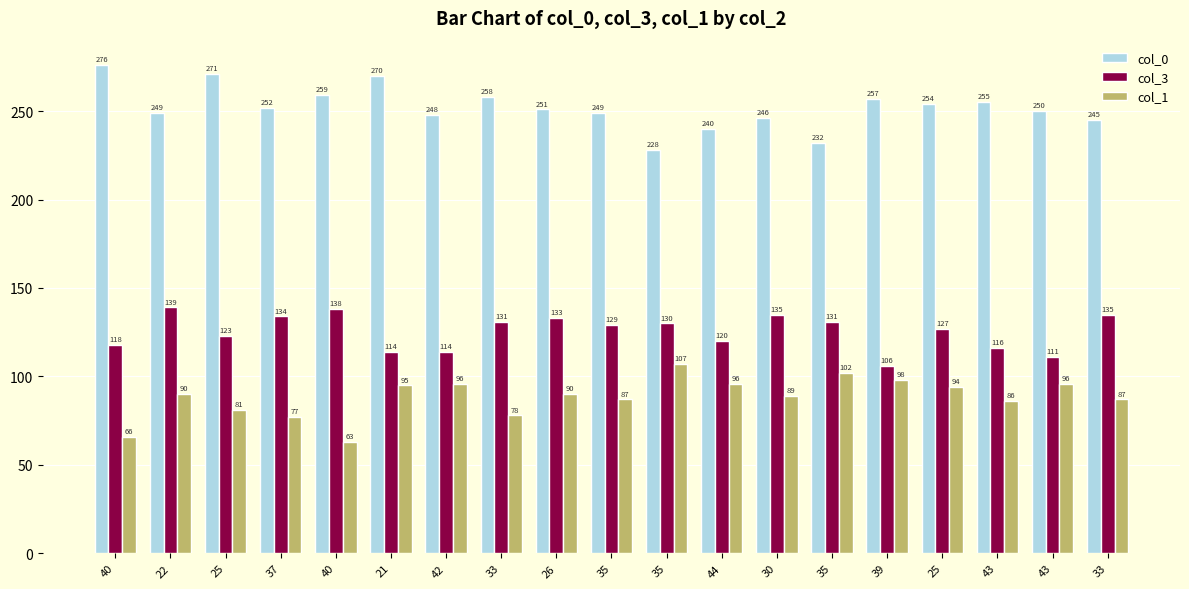

What is the value of the col_0 bar at the 9th from the left?

251